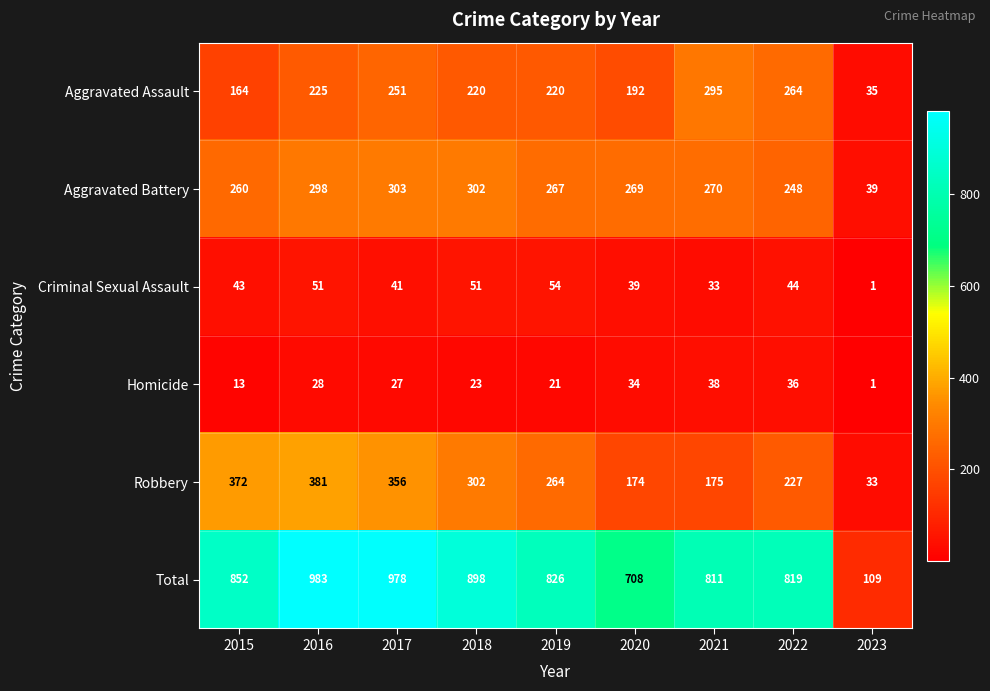

The Aggravated Battery series shows 131 at 2018. True or false?

False